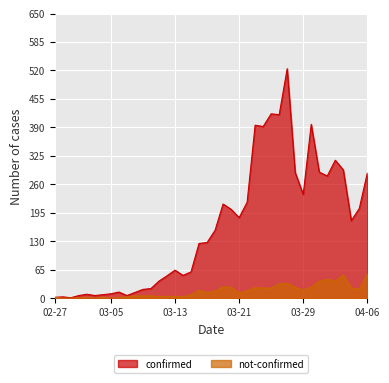

Rank the series by their maximum value, from lowest to highest.

not-confirmed, confirmed